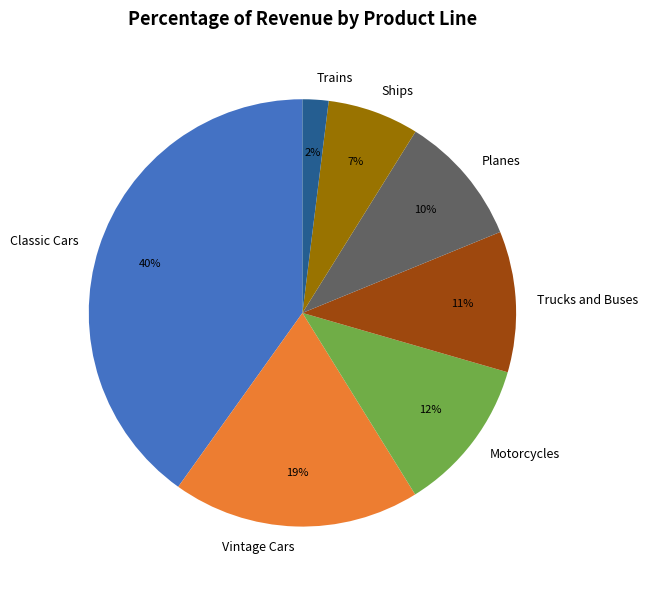

How many segments does this pie chart have?

7